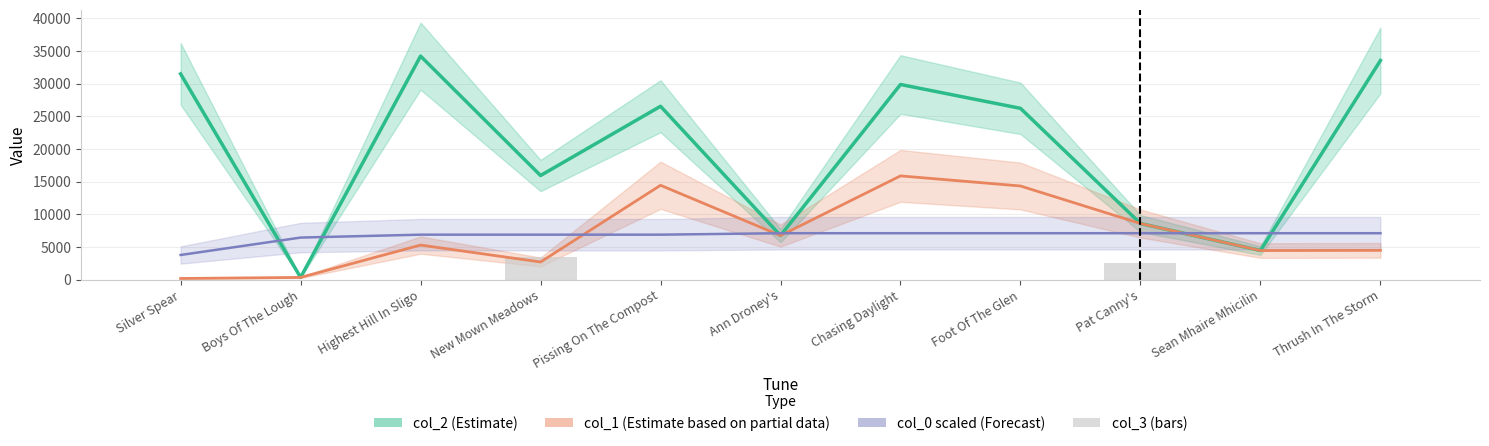

Between Pissing On The Compost and Silver Spear, which is larger?

Silver Spear